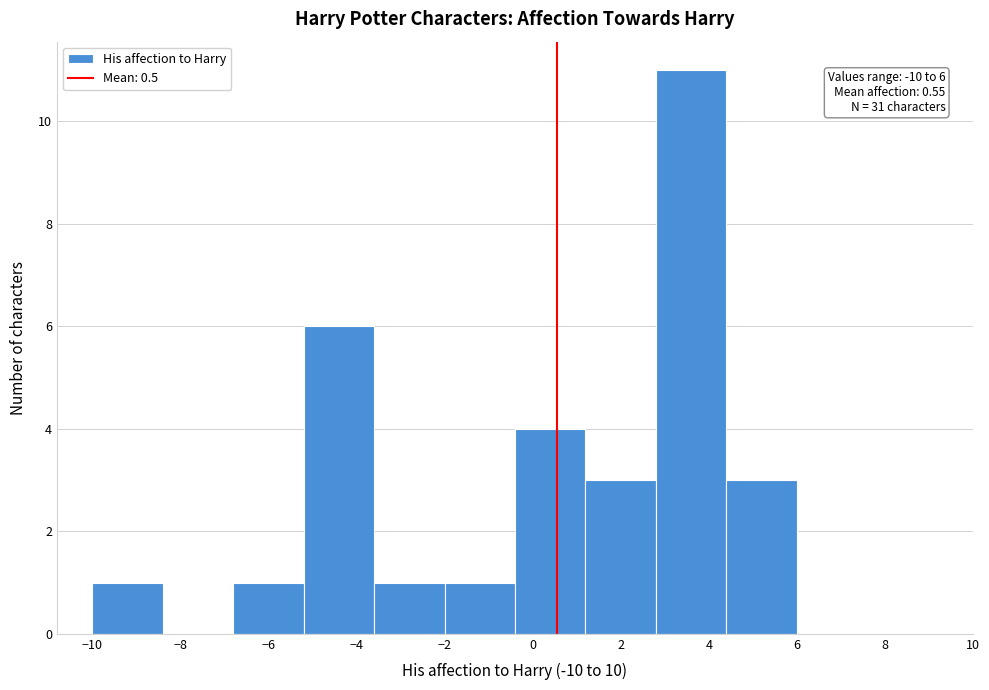

Which range on the x-axis has the tallest bar?

2.8 to 4.4